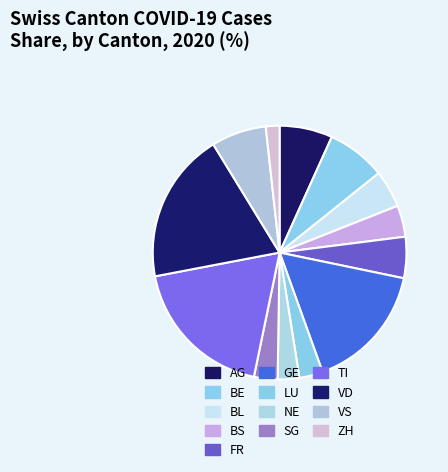

True or false: FR accounts for 5% of the total.

True